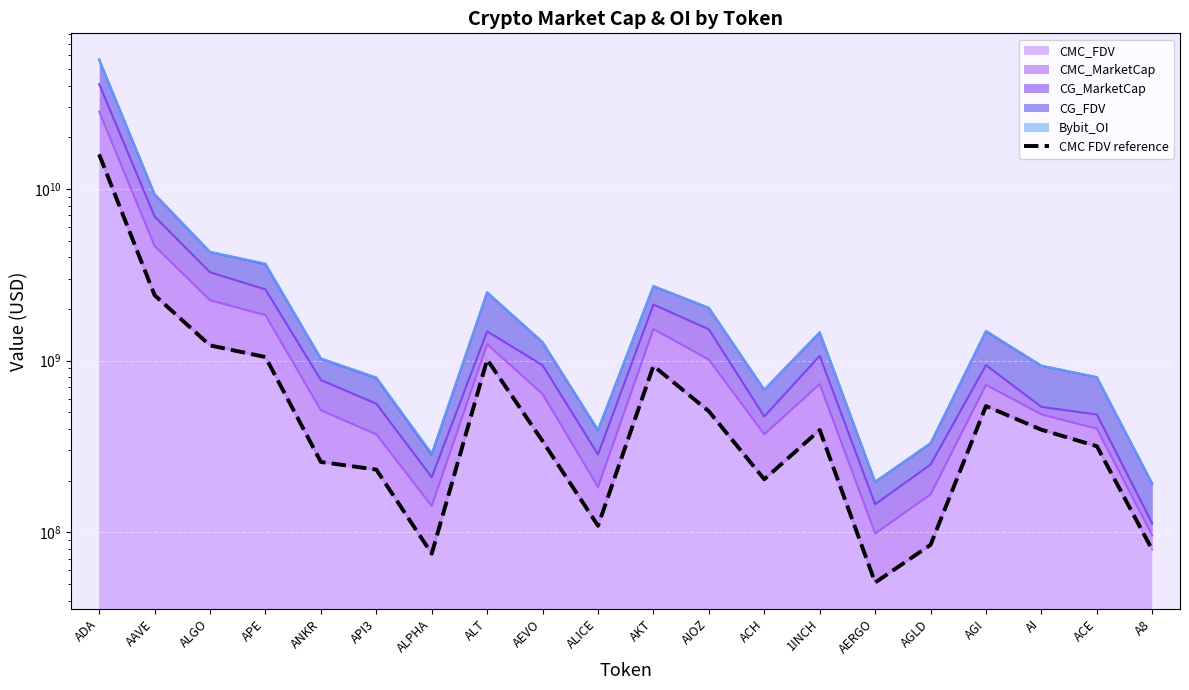

Rank the categories by value from highest to lowest.

ADA, AAVE, ALGO, APE, ALT, AKT, AGI, AIOZ, AI, 1INCH, AEVO, ACE, ANKR, API3, ACH, ALICE, AGLD, A8, ALPHA, AERGO